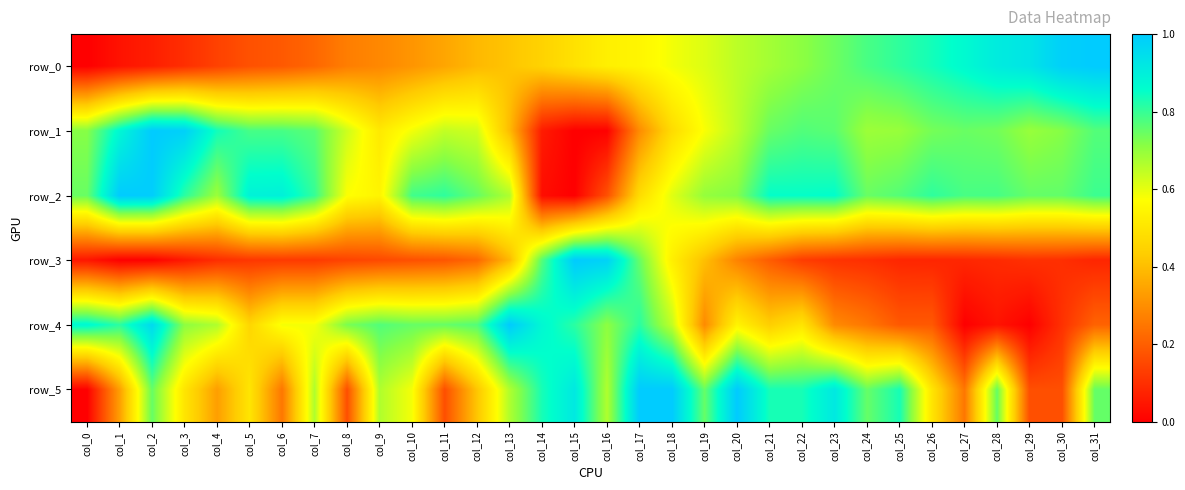

Which label corresponds to the largest value in the chart?

col_31